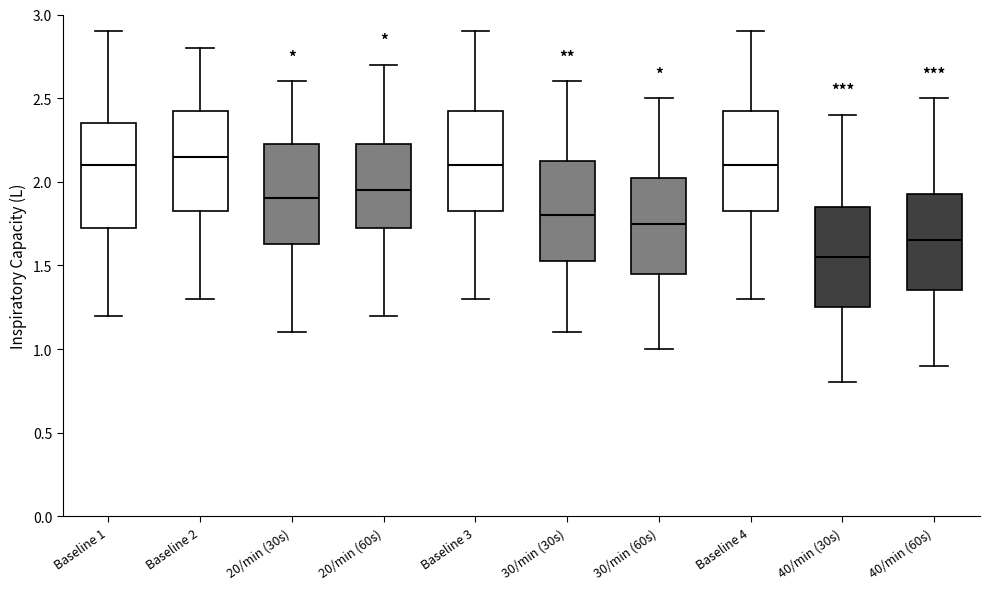

Reading left to right, read every box against the y-axis: the position of its median line, the range the box covers, and the ends of its whiskers. The values are not printed on the chart, so give them approximately, as read against the axis.

Baseline 1: median 2.10, box 1.75 to 2.35, whiskers 1.20 to 2.90
Baseline 2: median 2.15, box 1.85 to 2.45, whiskers 1.30 to 2.80
20/min (30s): median 1.90, box 1.65 to 2.25, whiskers 1.10 to 2.60
20/min (60s): median 1.95, box 1.75 to 2.25, whiskers 1.20 to 2.70
Baseline 3: median 2.10, box 1.85 to 2.45, whiskers 1.30 to 2.90
30/min (30s): median 1.80, box 1.55 to 2.15, whiskers 1.10 to 2.60
30/min (60s): median 1.75, box 1.45 to 2.05, whiskers 1.00 to 2.50
Baseline 4: median 2.10, box 1.85 to 2.45, whiskers 1.30 to 2.90
40/min (30s): median 1.55, box 1.25 to 1.85, whiskers 0.80 to 2.40
40/min (60s): median 1.65, box 1.35 to 1.95, whiskers 0.90 to 2.50